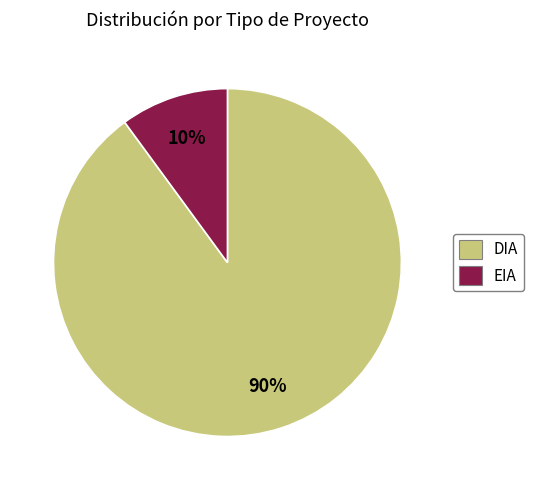

To the nearest percent, what is the combined percentage of EIA and DIA?

100%